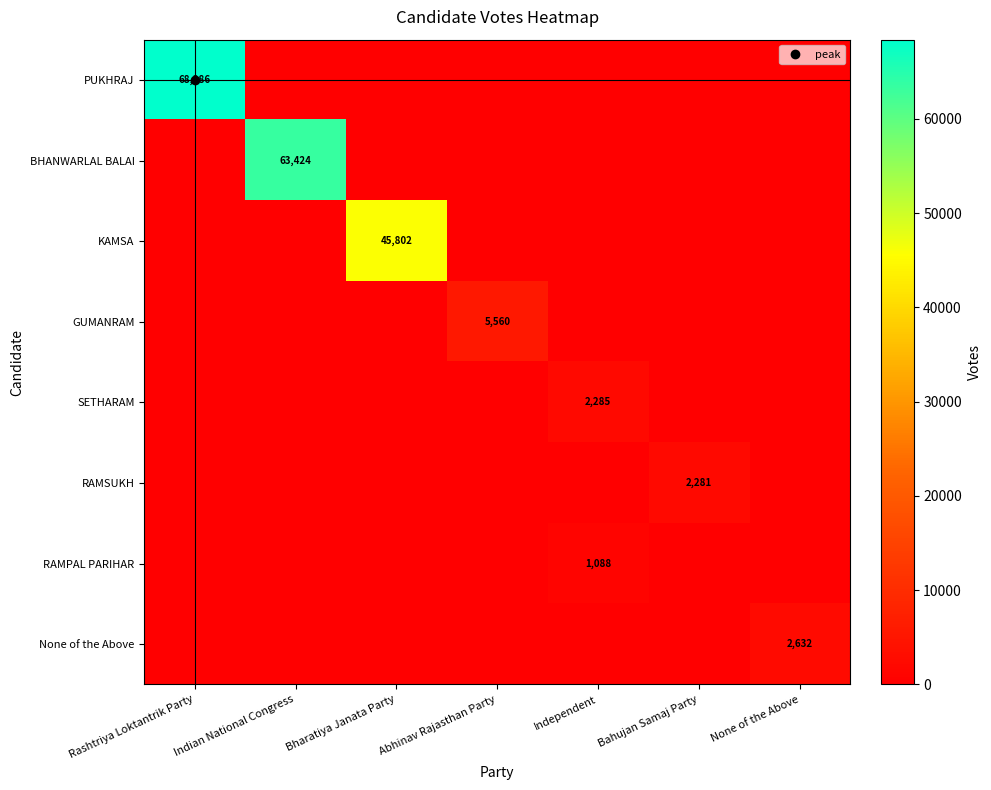

How many data points in None of the Above are above 0?

1